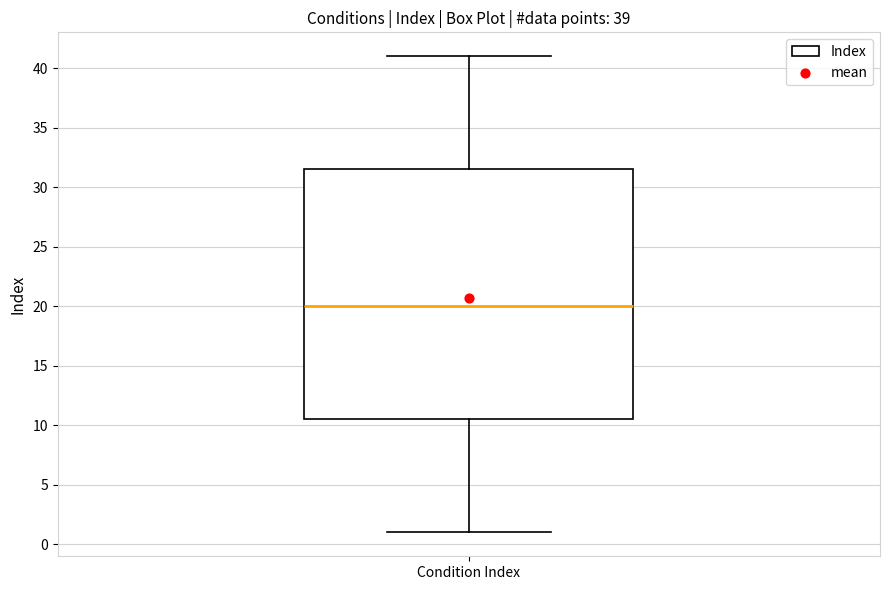

Transcribe this box plot: give where the median line is, the range the box spans, and where the two whiskers end, as read against the y-axis. The values are not printed on the chart, so give them approximately, as read against the axis.

median 20.0, box 10.5 to 31.5, whiskers 1.0 to 41.0